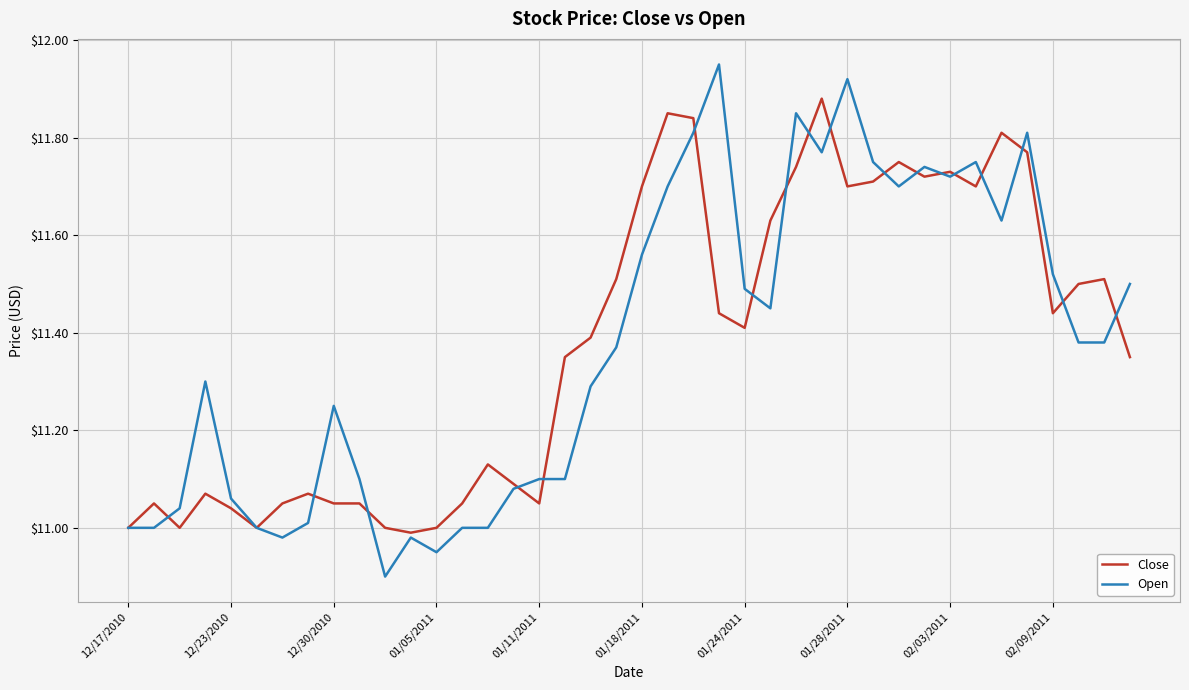

Which series has the widest spread of values?

Open